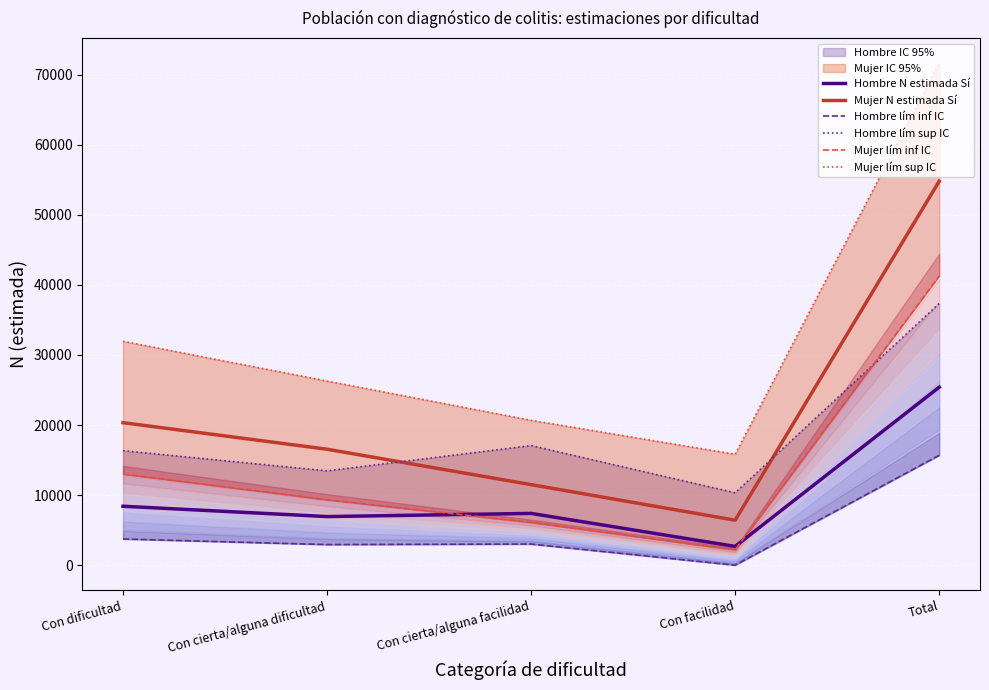

At which category is the sum across all series the highest?

Total